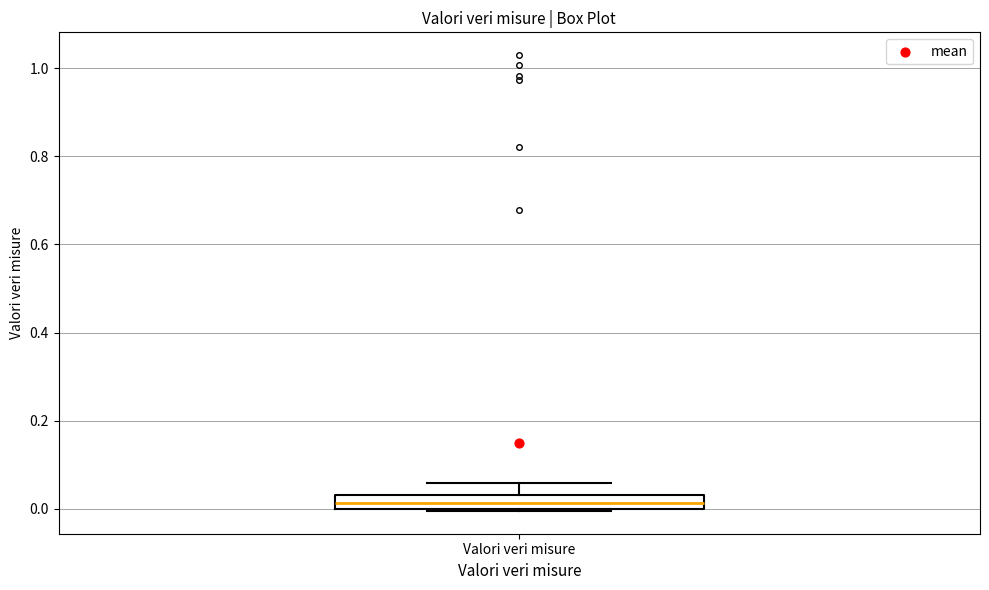

Read this box plot against the y-axis: the position of the median line, the range covered by the box, and the ends of both whiskers. The values are not printed on the chart, so give them approximately, as read against the axis.

median 0.02, box 0.00 to 0.04, whiskers 0.00 to 0.06